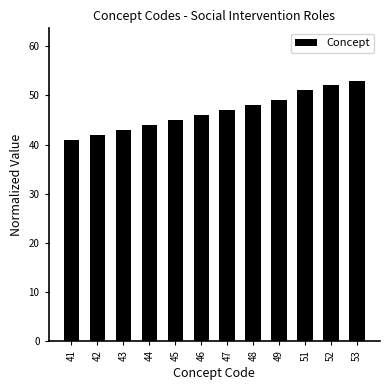

Approximately how many times larger is the value at 43 compared to 46?

0.9